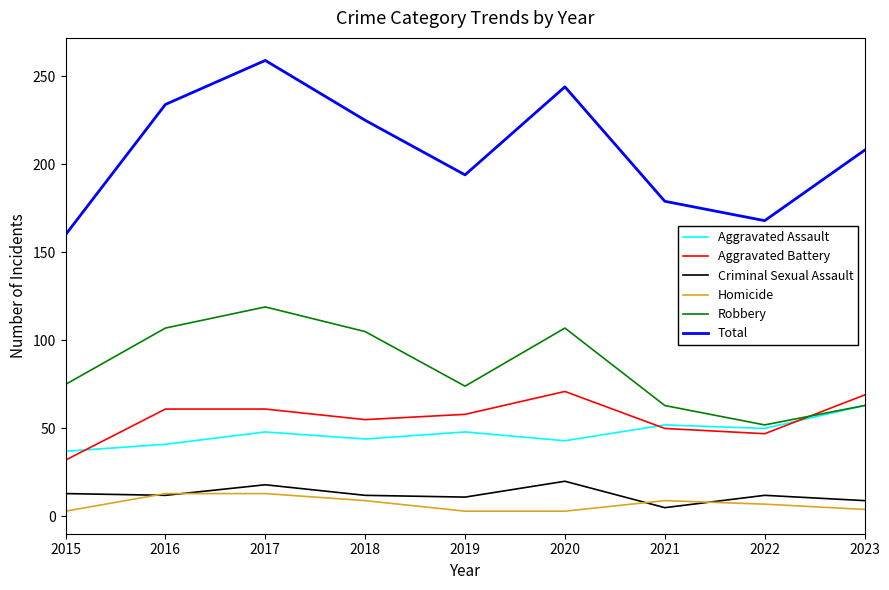

What is the maximum value shown in the chart?

259